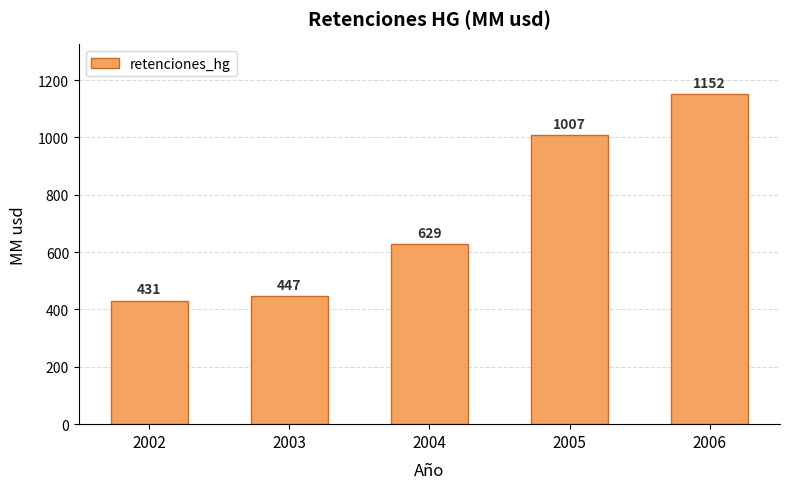

The value at 2002 is 431. True or false?

True